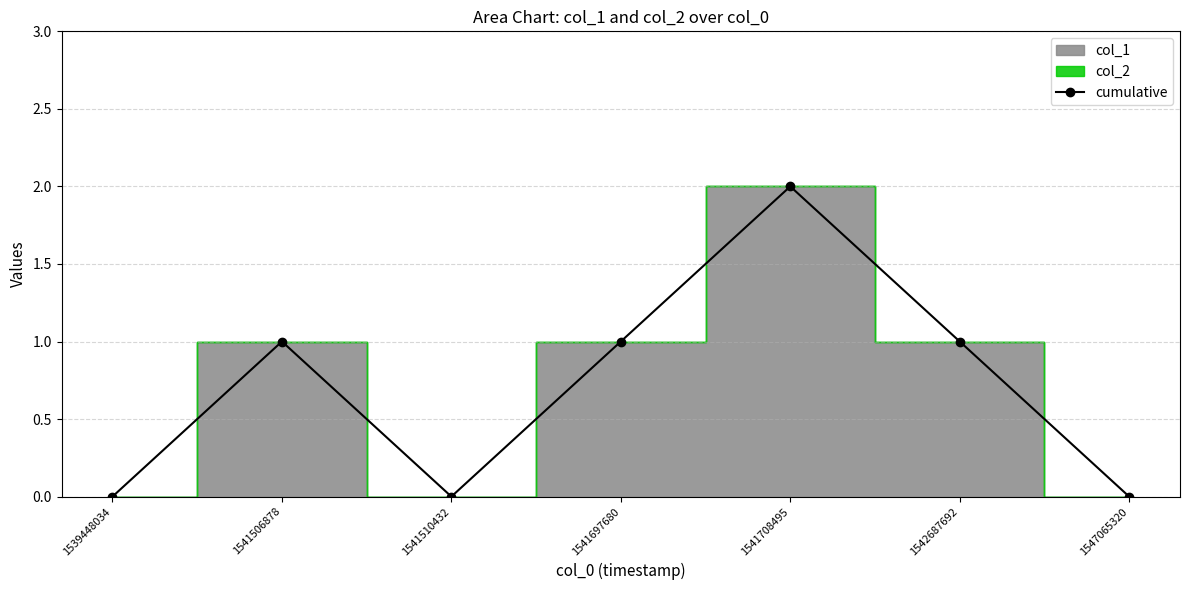

Reading left to right, extract all data points from this chart.

0	1	0	1	2	1	0